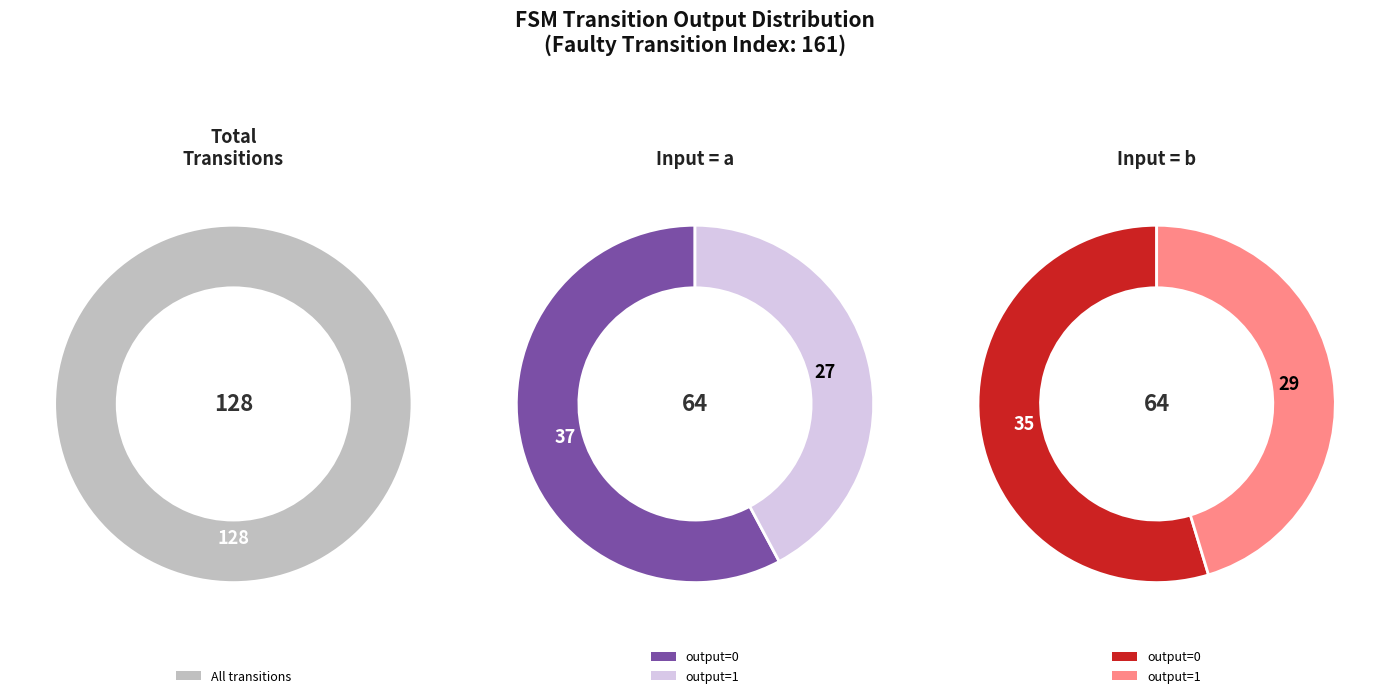

Which category has the biggest portion of the pie?

output=0 (input=a)